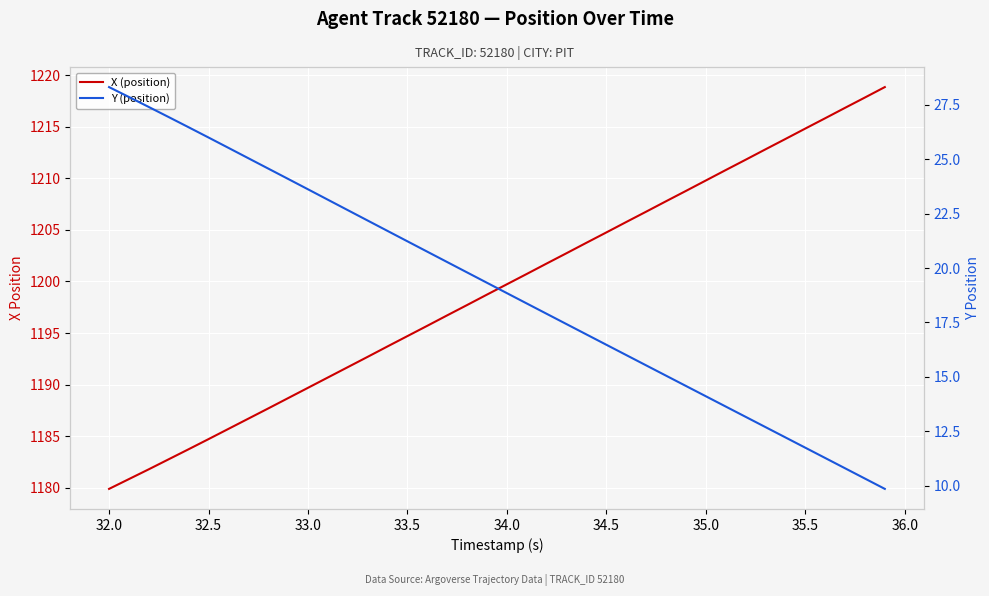

What is the average value of the X (position) series?

1199.3